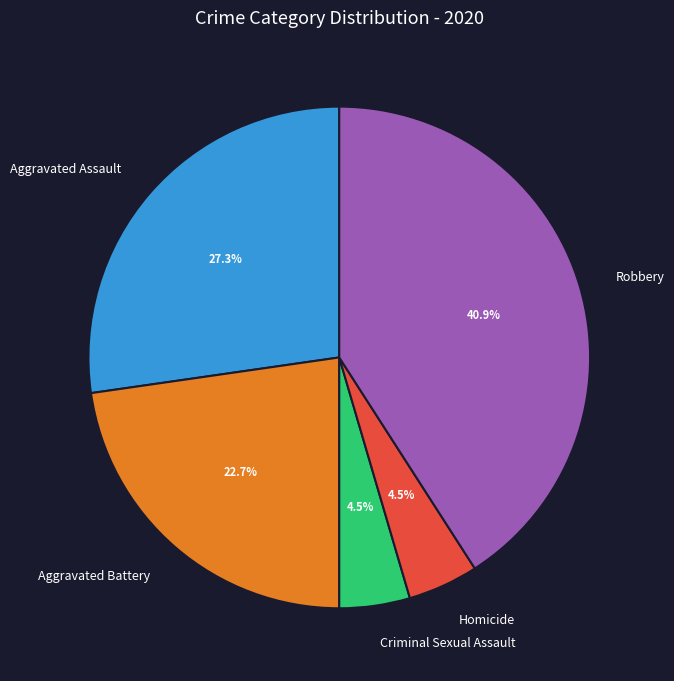

What is the ratio of the value at Homicide to the value at Criminal Sexual Assault?

1.0